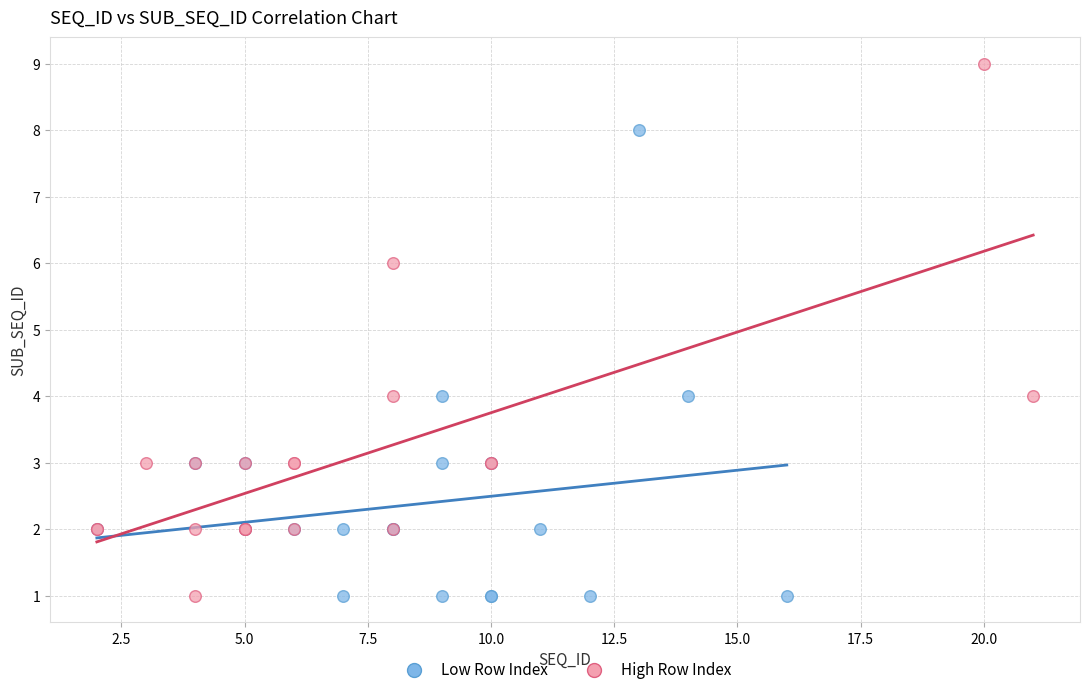

Which series has the widest spread of Y values?

High Row Index